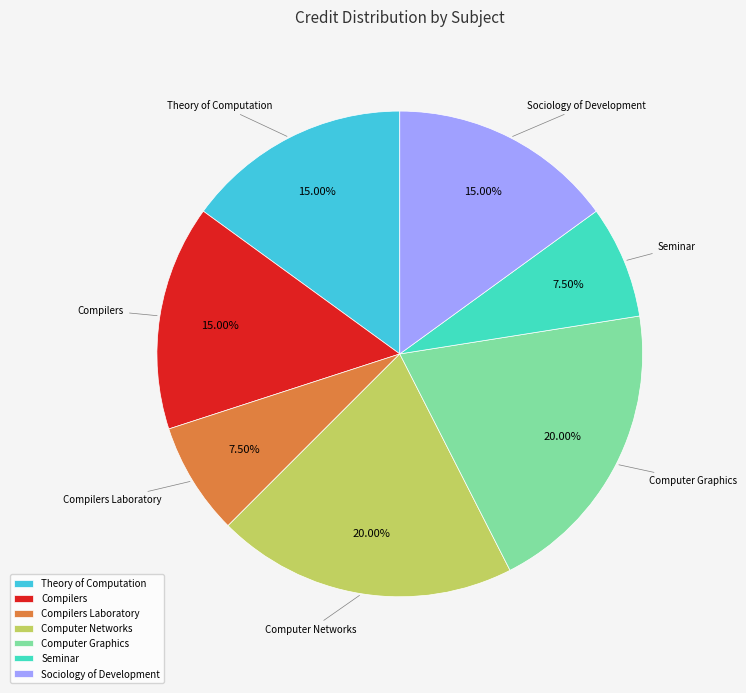

How many segments does this pie chart have?

7